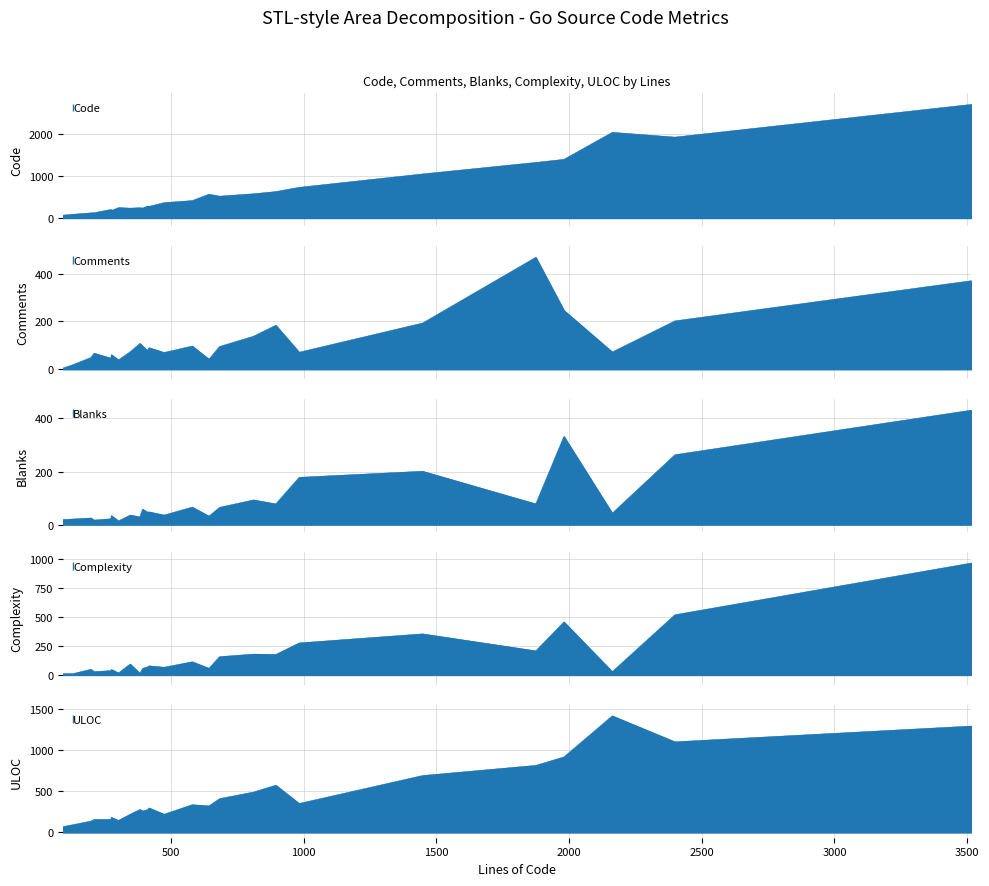

The Complexity series shows 55 at 8. True or false?

False